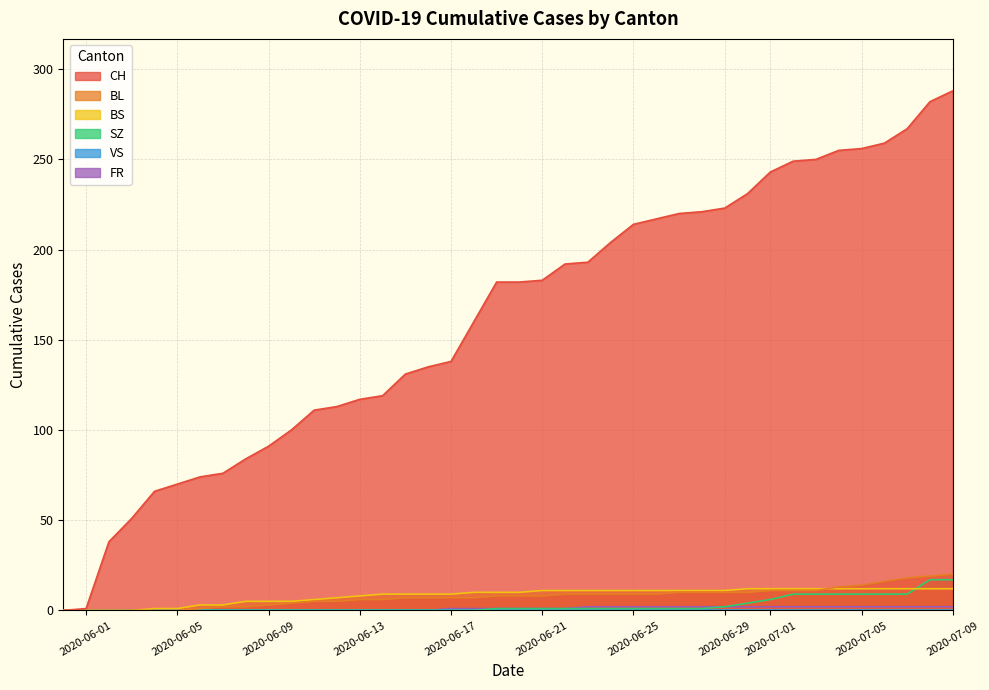

How many values in BL are above zero?

34